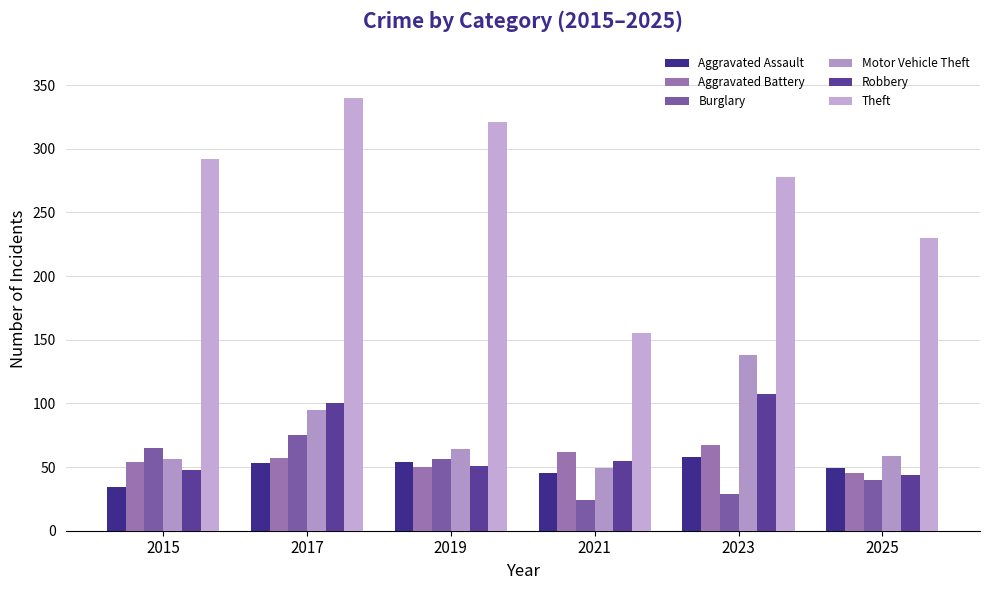

What is the average value of the Motor Vehicle Theft series?

77